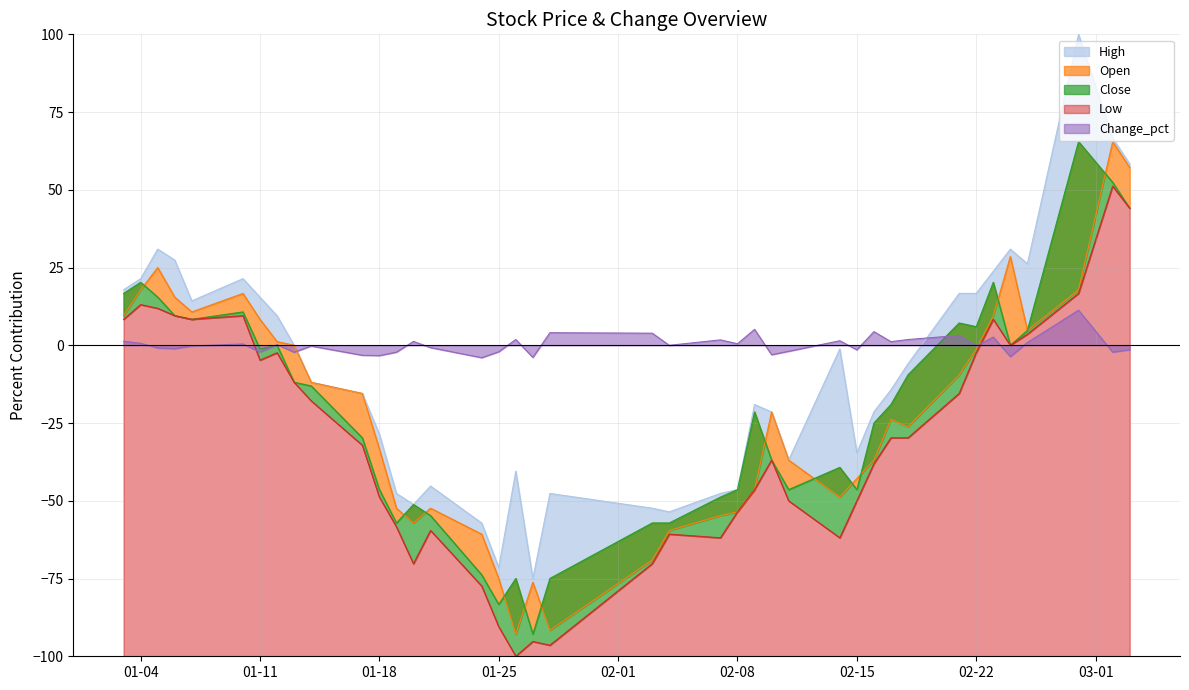

What is the maximum value for Change_pct?

11.3